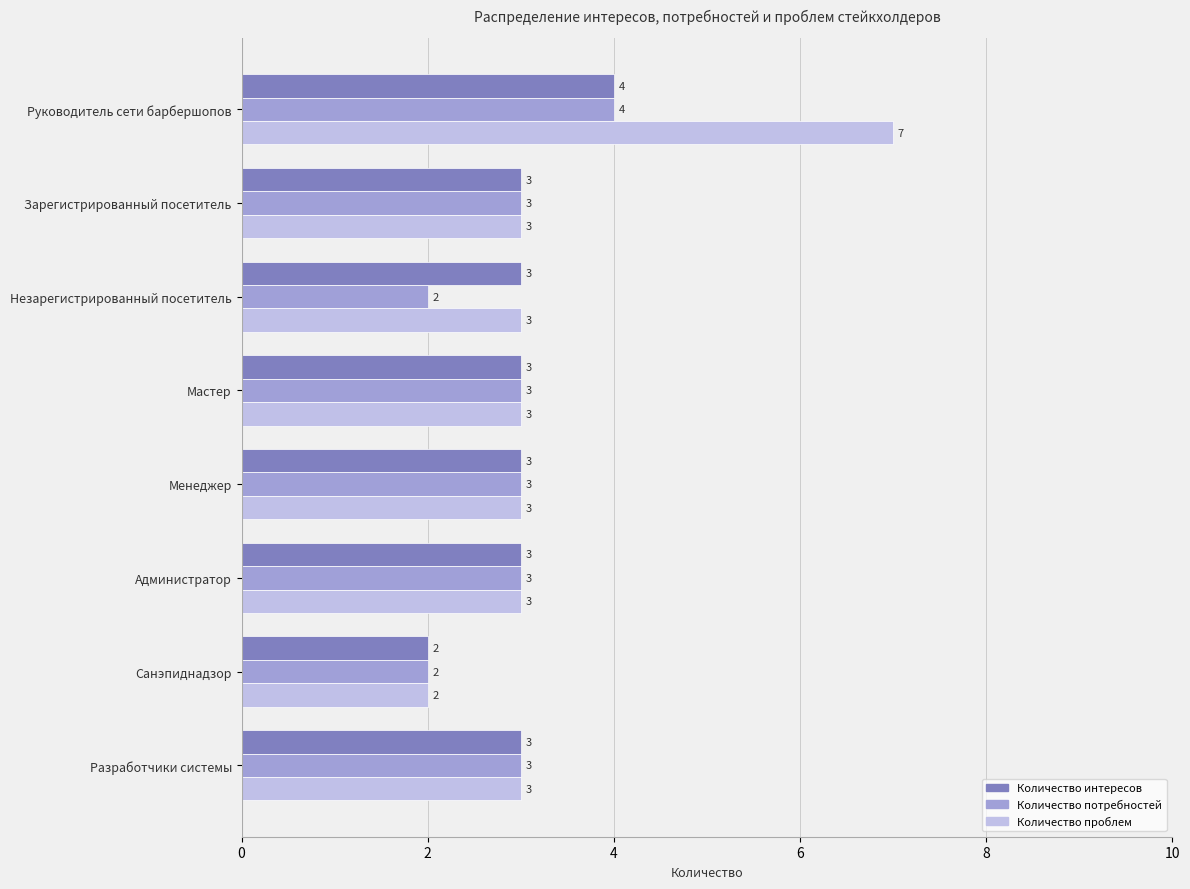

What are all the series names shown in the legend?

Количество интересов, Количество потребностей, Количество проблем